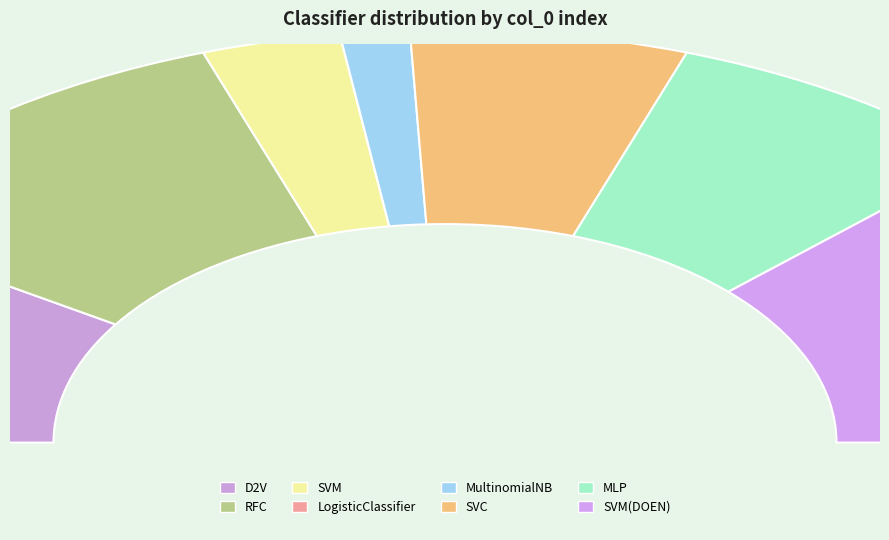

To the nearest percent, what is the difference between the largest and smallest slice percentages?

24%